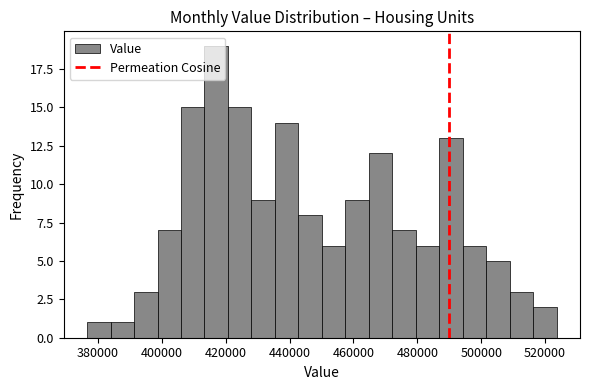

Around what value on the x-axis is the tallest bar? Give the approximate position of its centre, as read against the axis.

418000